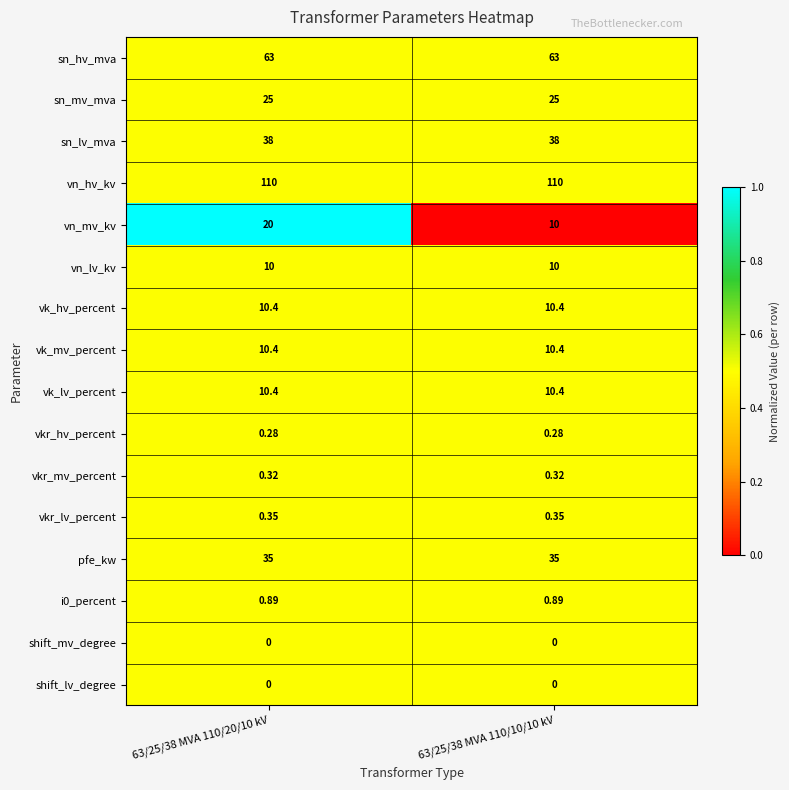

Which series has the largest range (max minus min)?

vn_mv_kv